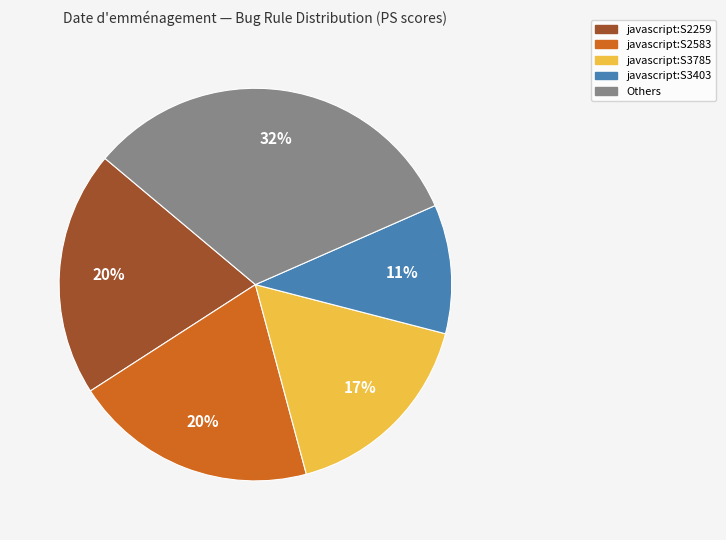

Is there any slice that represents more than half of the pie?

No